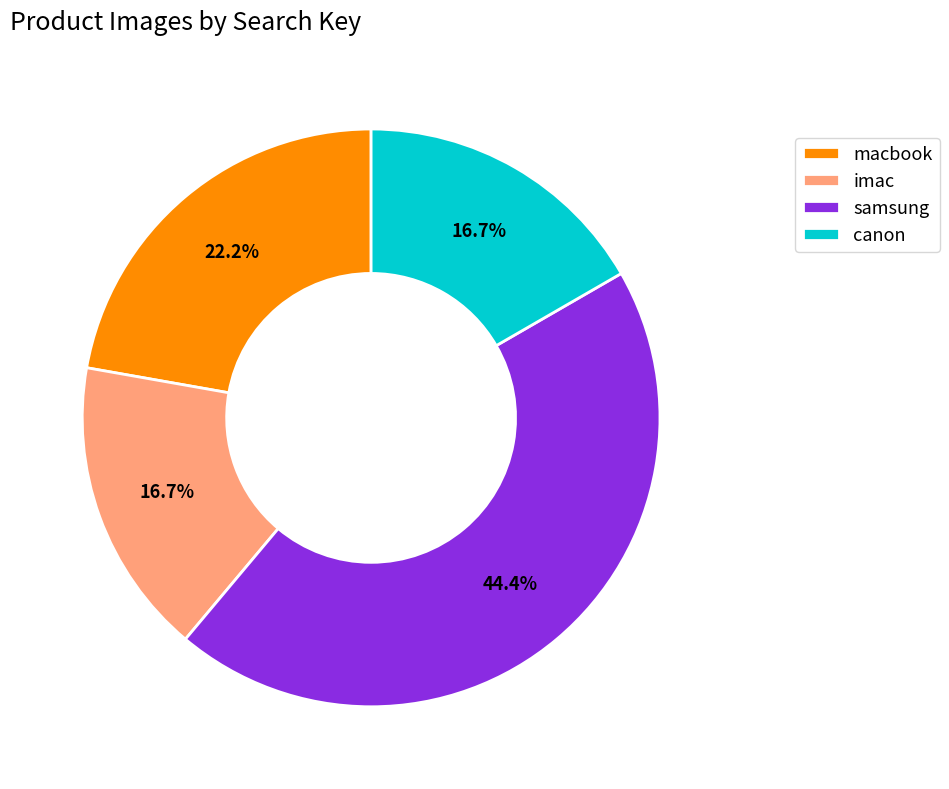

Does canon account for over 50% of the chart?

No